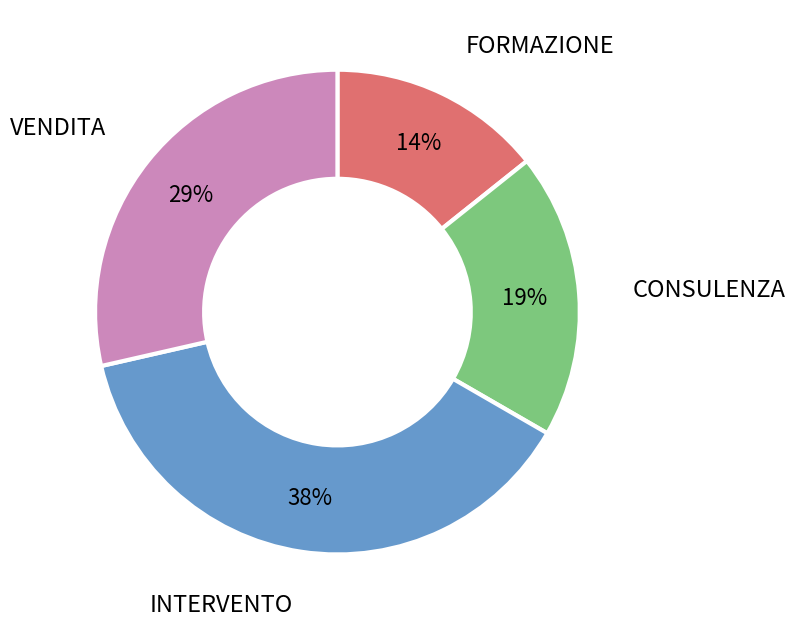

To the nearest percent, what is the combined percentage of INTERVENTO and FORMAZIONE?

52%